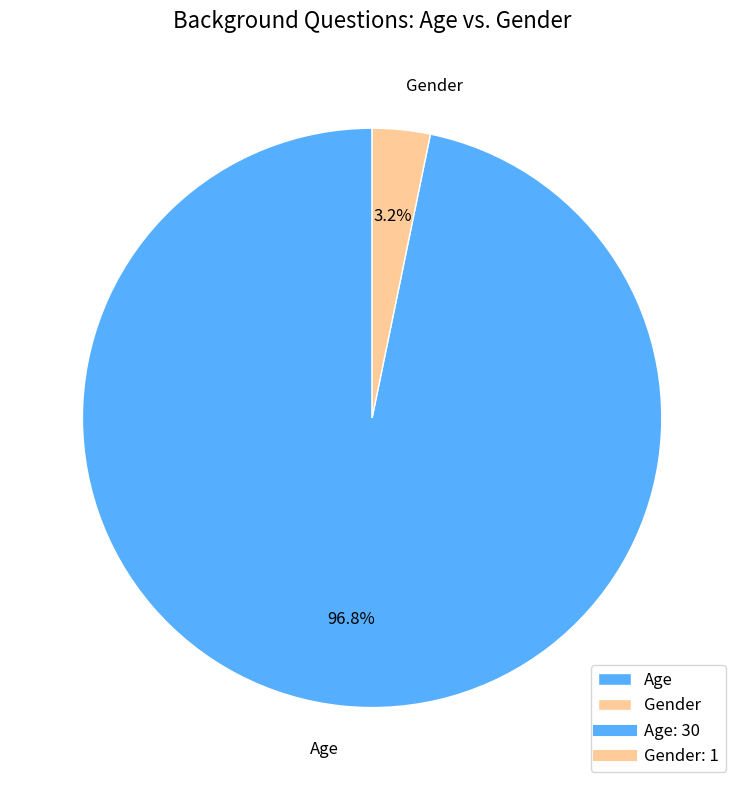

To the nearest percent, what portion does Age represent?

97%